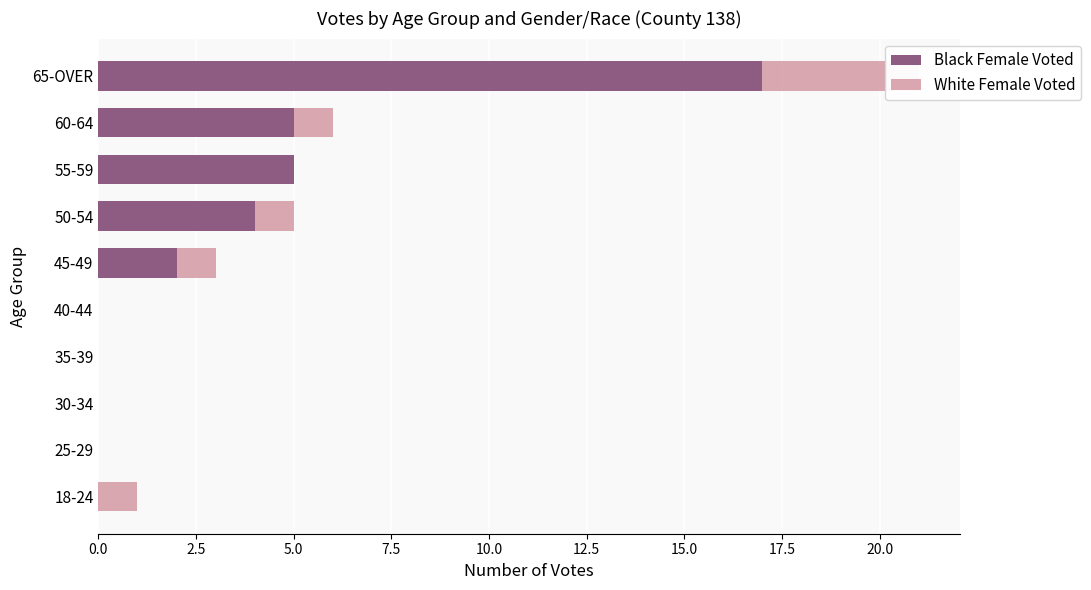

List the series in order of their peak value, highest first.

Black Female Voted, White Female Voted